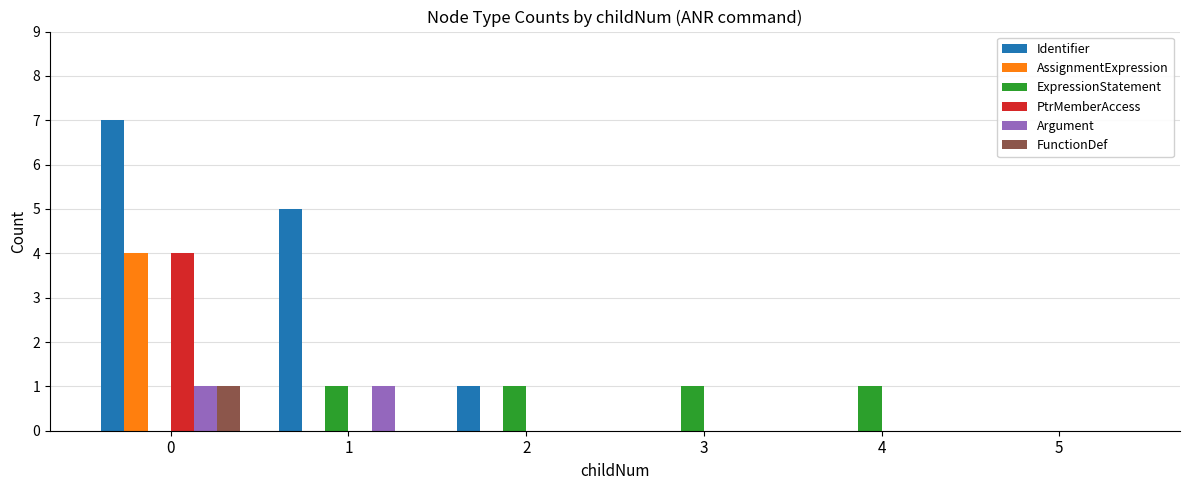

What is the maximum value for AssignmentExpression?

4